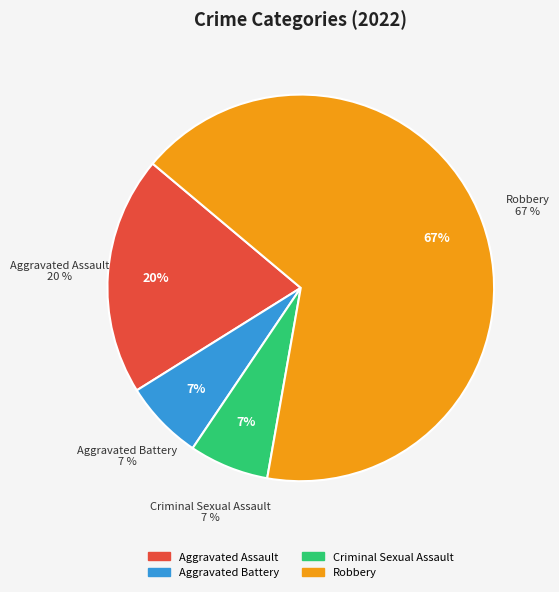

What is the ratio of the value at Aggravated Assault to the value at Criminal Sexual Assault?

3.0